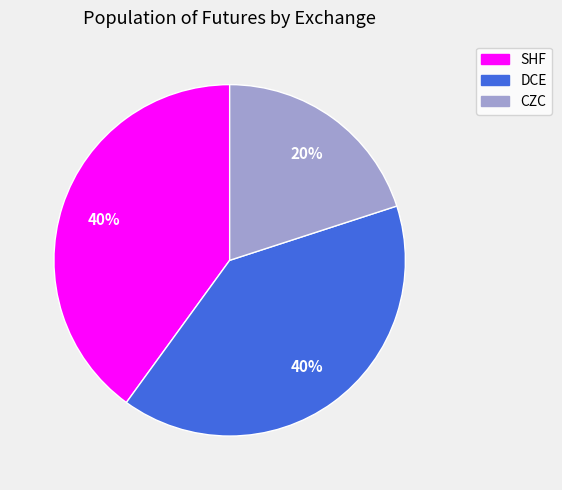

Is it true that DCE is 30% of the pie?

False